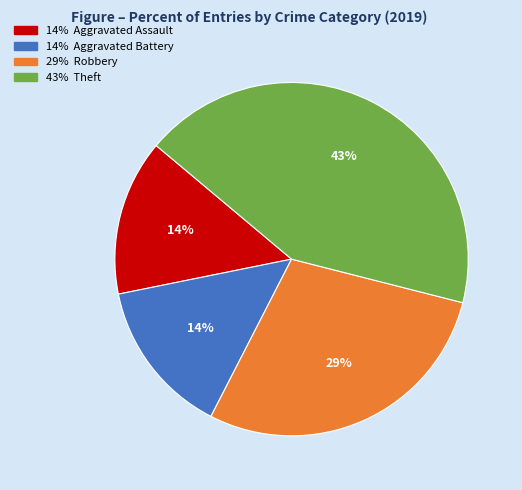

Does any single category account for the majority?

No